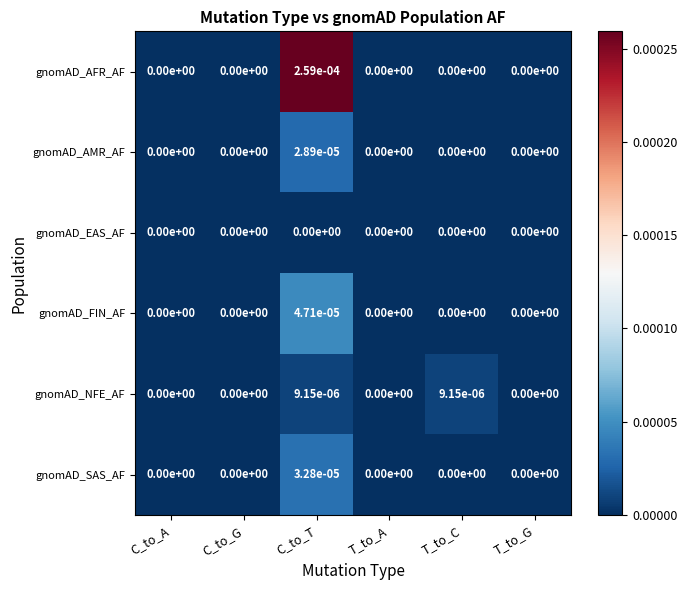

Rank the series by their maximum value, from highest to lowest.

gnomAD_AFR_AF, gnomAD_FIN_AF, gnomAD_SAS_AF, gnomAD_AMR_AF, gnomAD_NFE_AF, gnomAD_EAS_AF